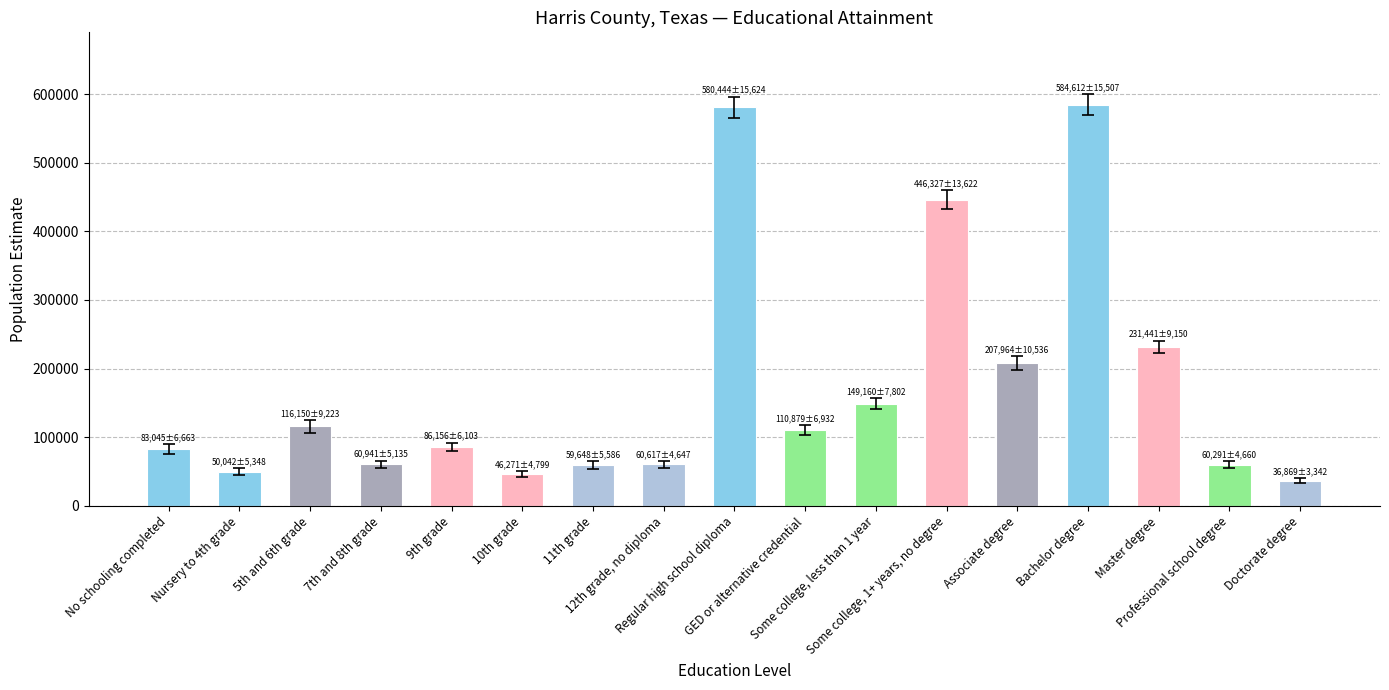

Rank the categories by value from highest to lowest.

Bachelor degree, Regular high school diploma, Some college, 1+ years, no degree, Master degree, Associate degree, Some college, less than 1 year, 5th and 6th grade, GED or alternative credential, 9th grade, No schooling completed, 7th and 8th grade, 12th grade, no diploma, Professional school degree, 11th grade, Nursery to 4th grade, 10th grade, Doctorate degree